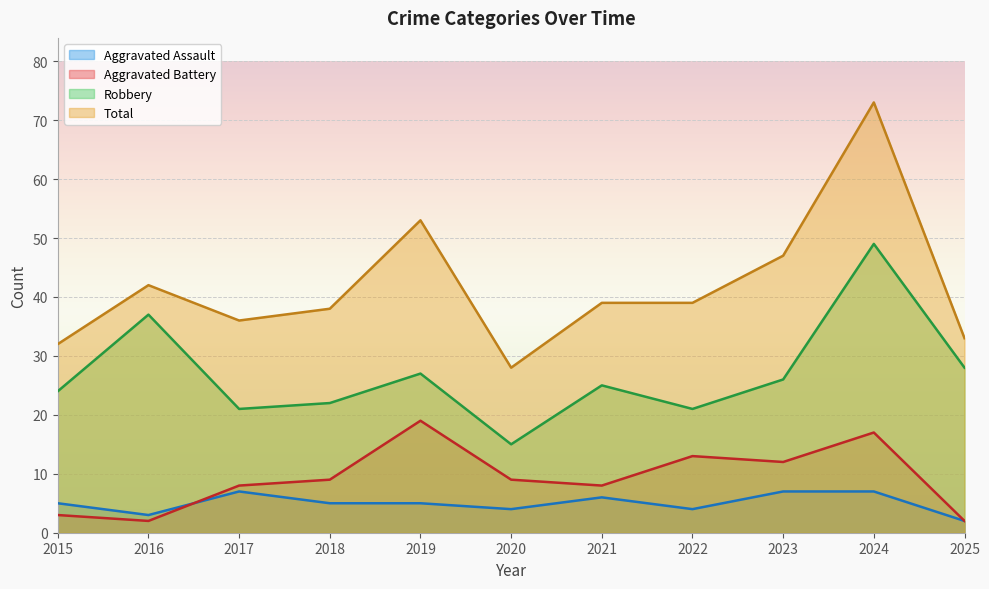

What are all the series names shown in the legend?

Aggravated Assault, Aggravated Battery, Robbery, Total